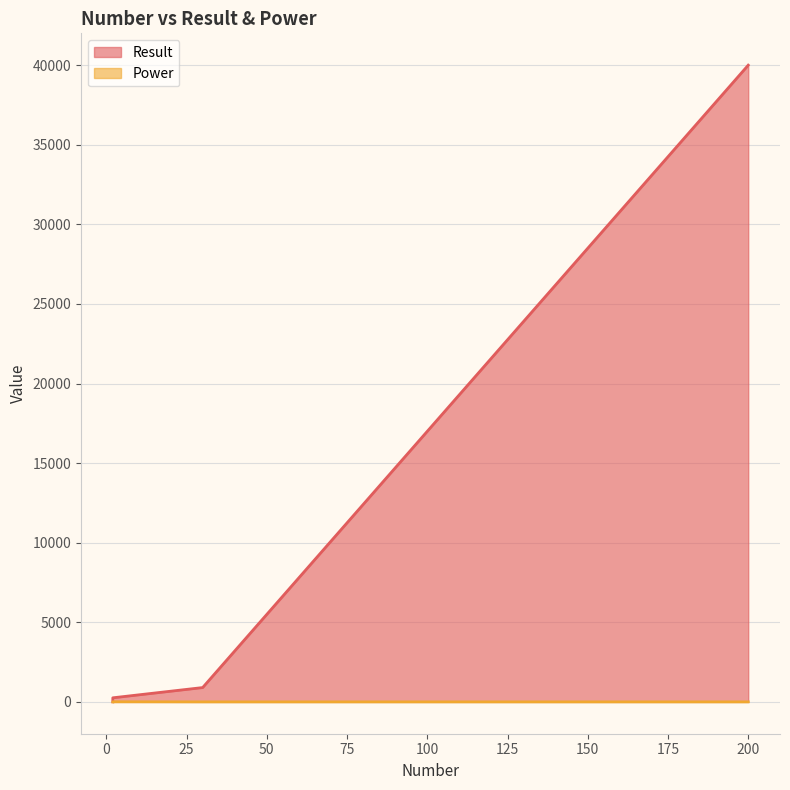

Which category has the lowest value across all series?

2